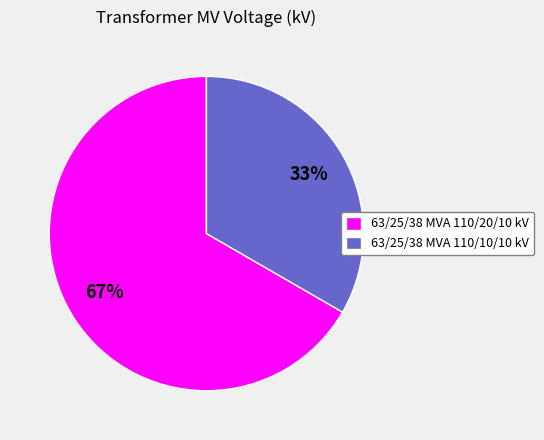

Does 63/25/38 MVA 110/20/10 kV represent more than half of the total?

Yes